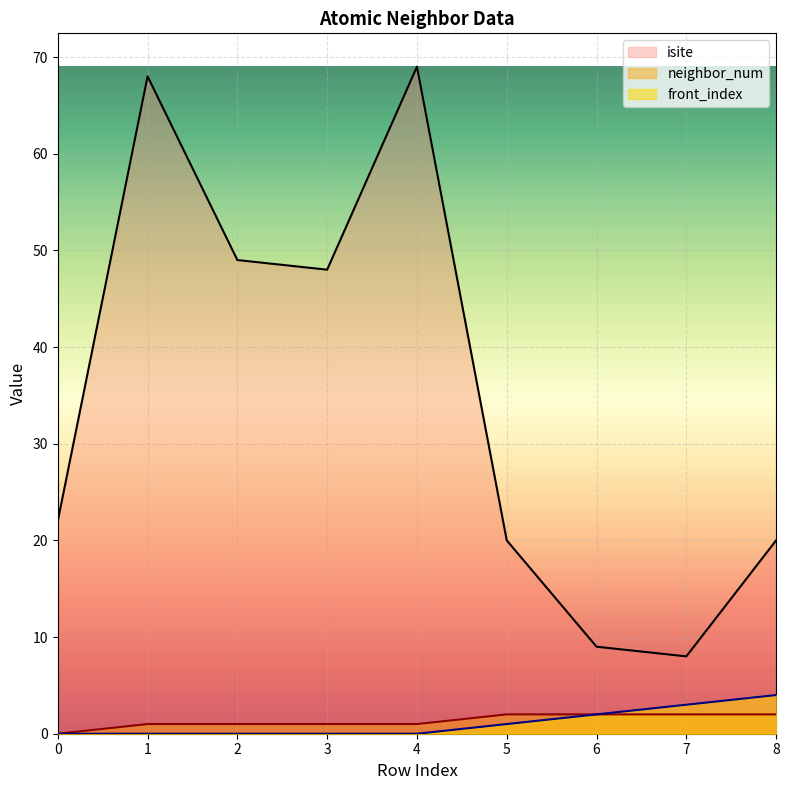

Which series has the largest range (max minus min)?

isite